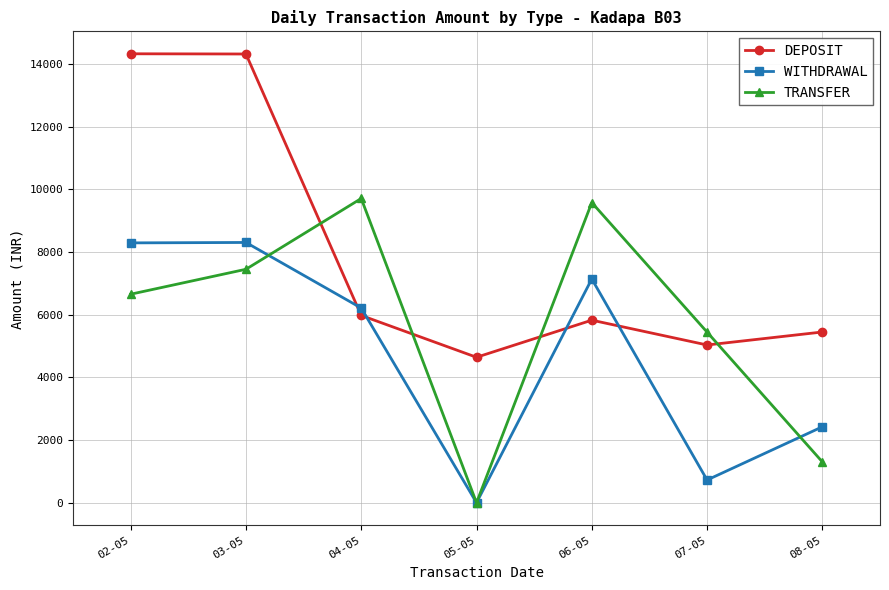

Rank the series by their average value, from highest to lowest.

DEPOSIT, TRANSFER, WITHDRAWAL